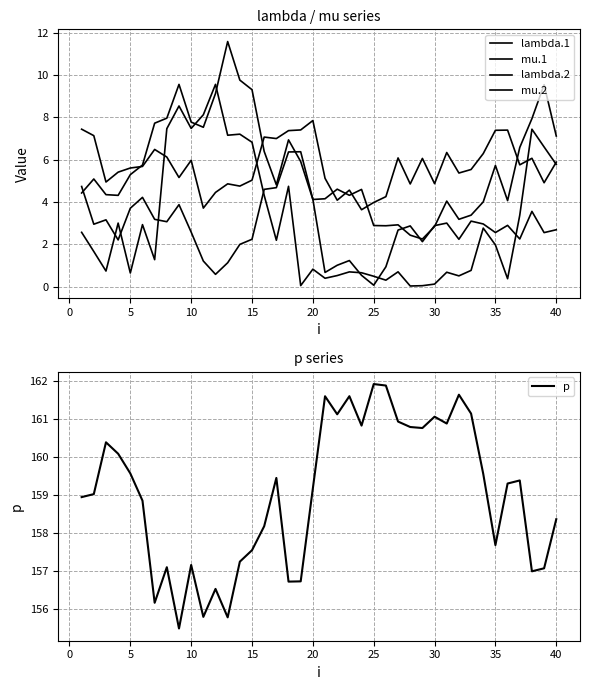

The p series shows 161.1 at 30. True or false?

True